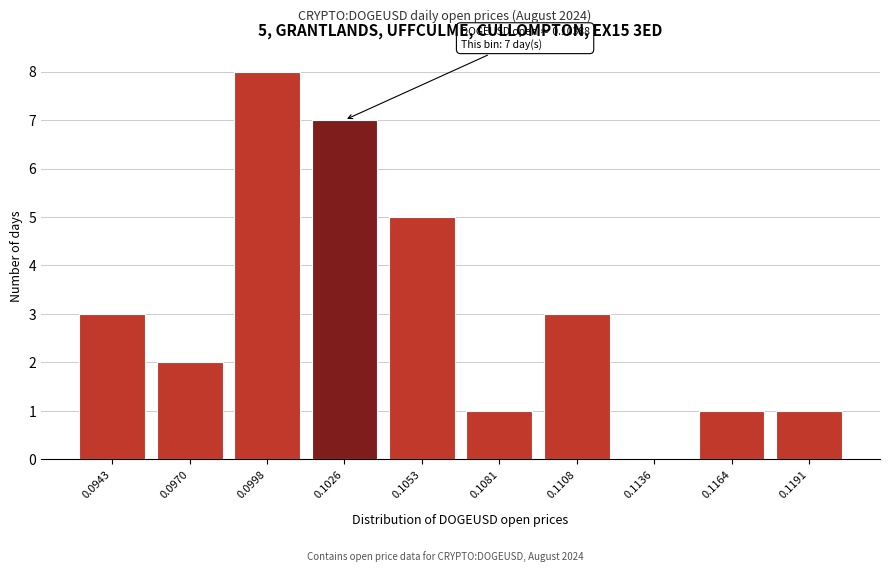

What is the maximum value shown in the chart?

8